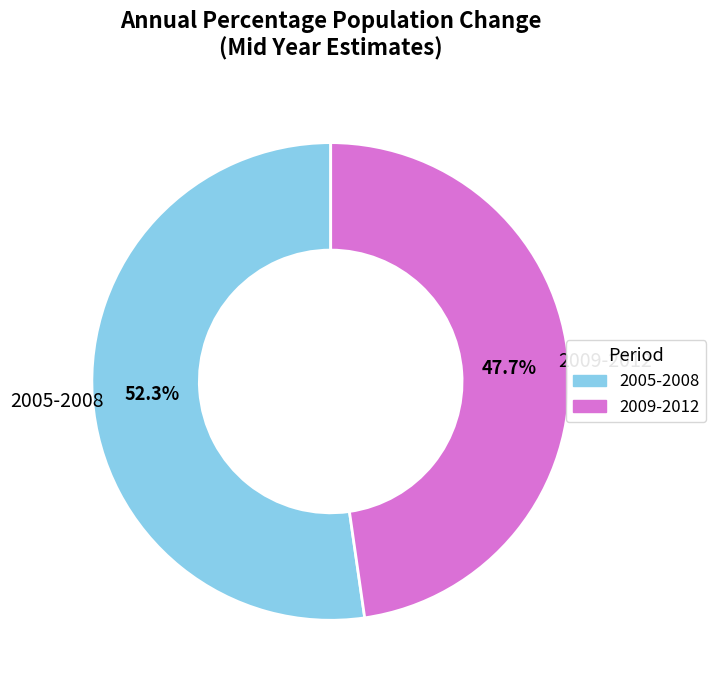

Is there any slice that represents more than half of the pie?

Yes